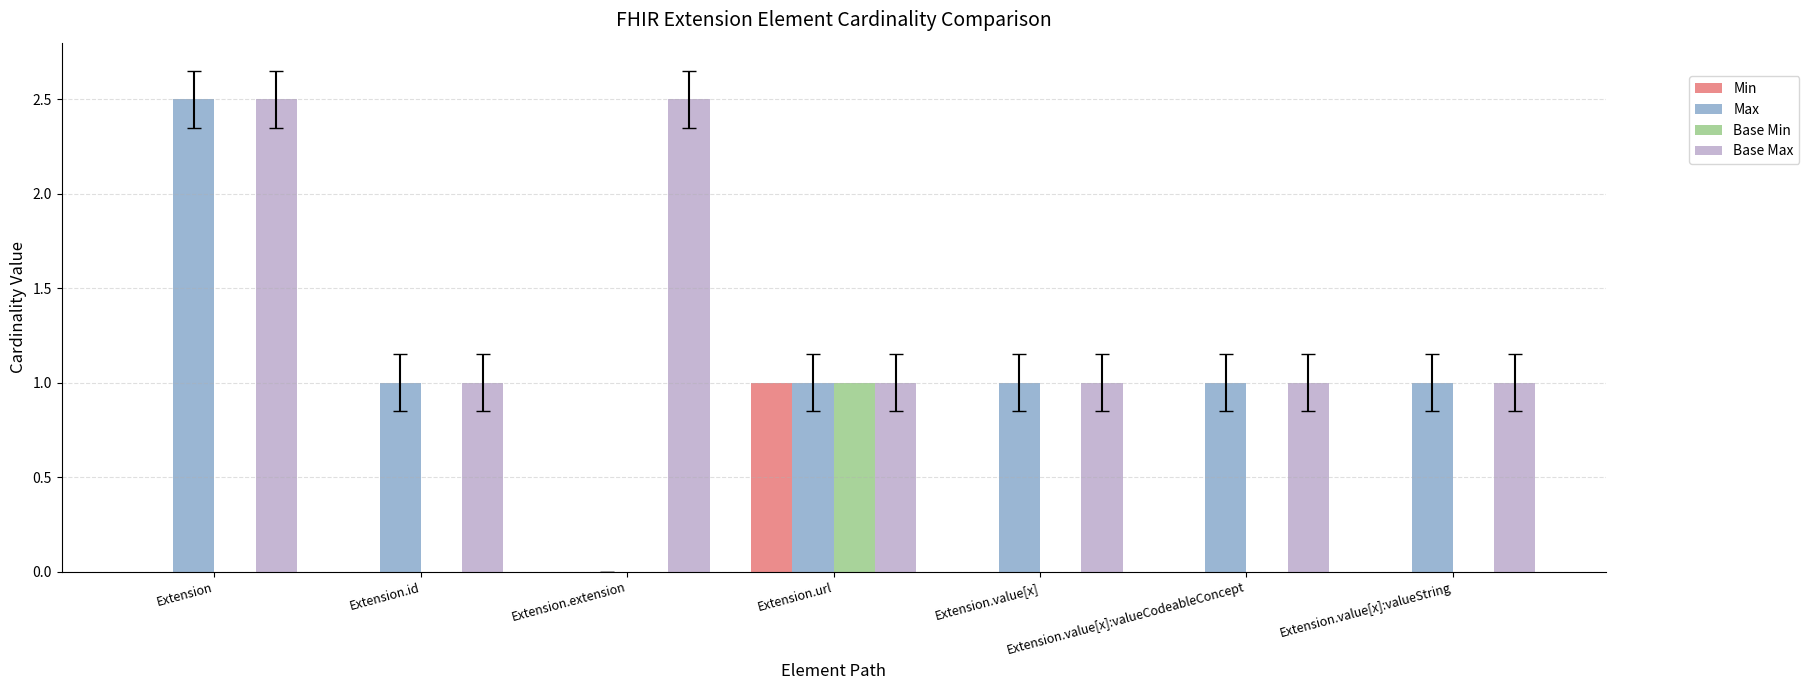

Between Extension.extension and Extension.url, which series saw the biggest shift?

Base Max